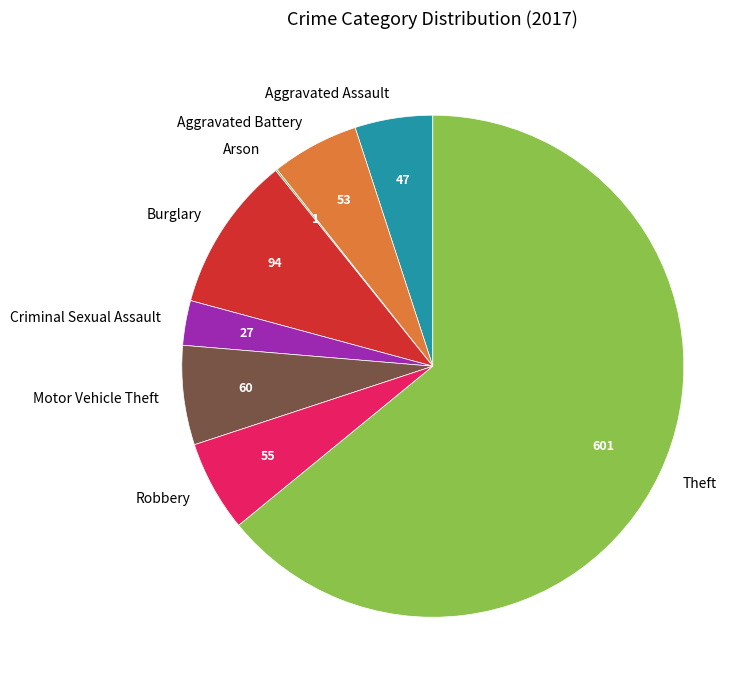

Combined, do Theft and Aggravated Battery account for over 50%?

Yes